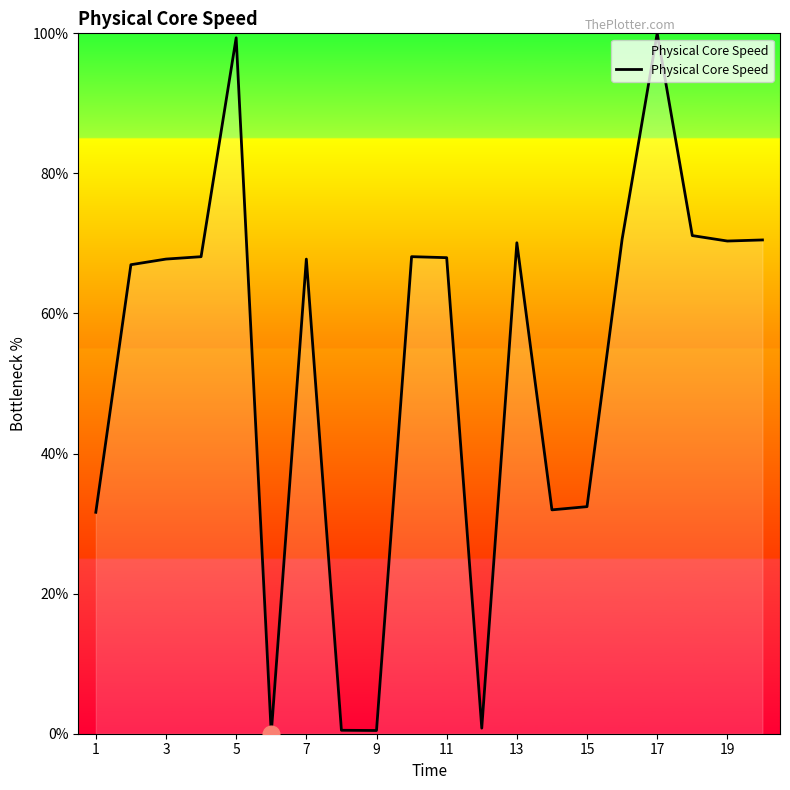

What is the difference between the maximum and minimum values?

100.0